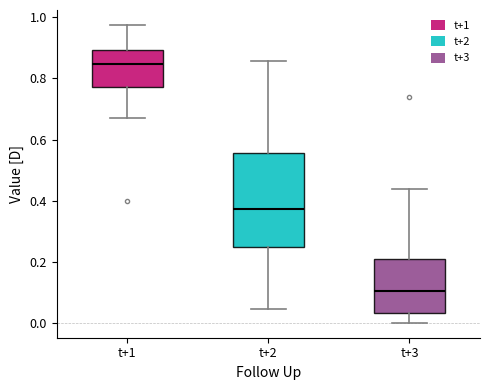

Comparing the boxes themselves (not the whiskers), which one is the tallest?

t+2